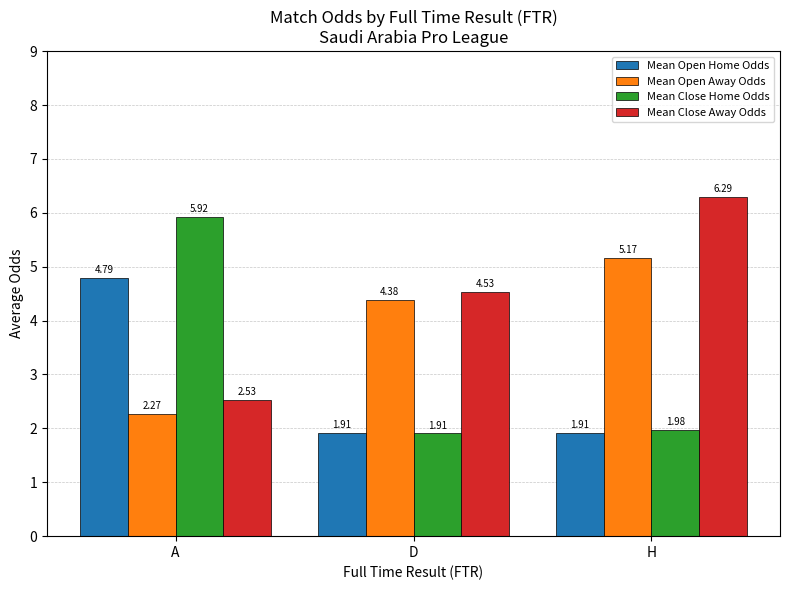

At which label does Mean Open Away Odds first exceed 4?

D